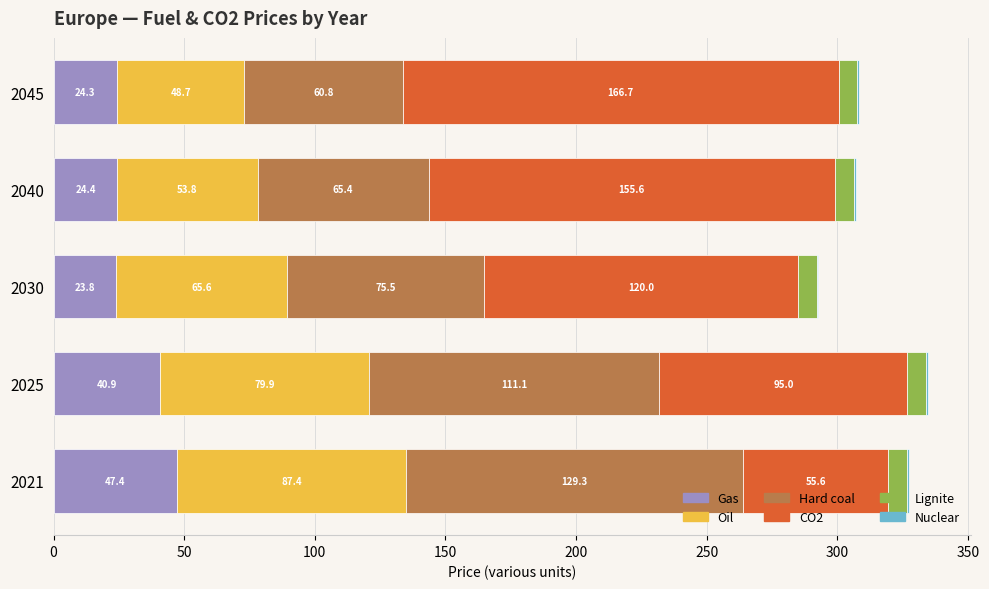

At which category is the sum across all series the highest?

2025